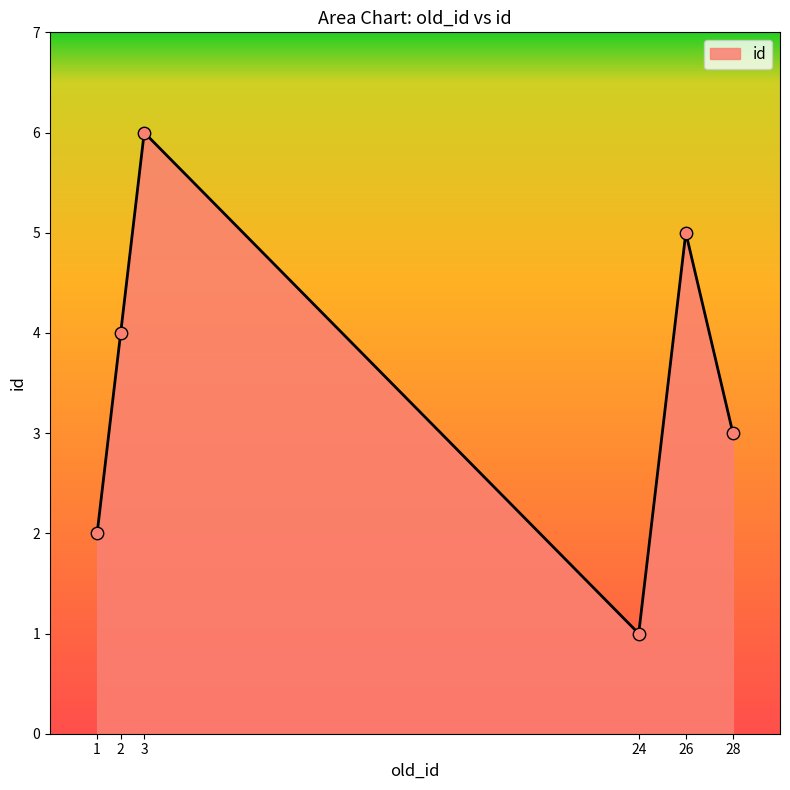

What is the change in value from 1 to 3?

+4